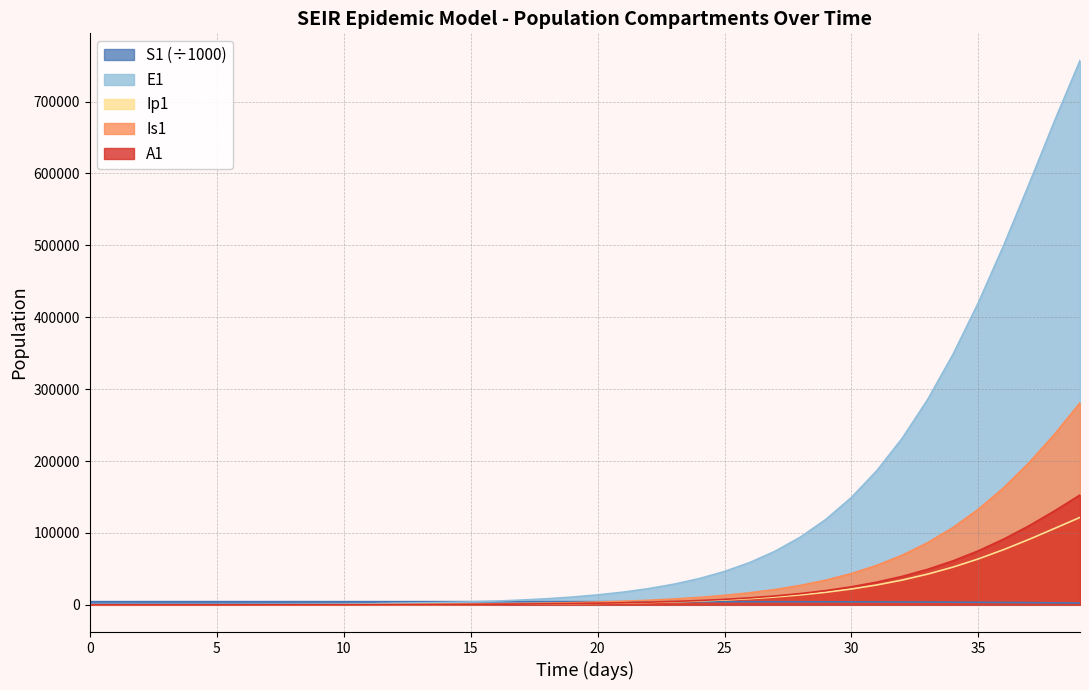

Reading left to right, extract all data points from this chart.

S1: 4403.6	4403.6	4403.6	4403.6	4403.6	4403.5	4403.5	4403.4	4403.2	4402.9	4402.5	4401.7	4400.3	4399.1	4397.8	4395.9	4393.6	4390.5	4386.6	4381.7	4375.3	4367.2	4356.9	4343.8	4327.1	4305.9	4279.1	4245.1	4202.4	4148.8	4081.8	3998.8	3896.8	3772.5	3623.2	3446.3	3240.7	3006.8	2747.4	2468.1
E1: 0.0	5.5	11.1	19.4	33.0	55.9	94.5	159.7	269.8	456.0	770.7	1302.3	2200.5	2666.0	3250.7	4086.3	5193.5	6625.1	8460.6	10806.1	13799.0	17613.4	22469.4	28642.8	36477.5	46398.7	58927.1	74691.6	94438.2	119030.6	149434.7	186676.7	231762.3	285540.9	348503.0	420507.7	500460.9	586001.1	673296.2	757085.6
Ip1: 0.0	0.4	1.2	2.3	4.0	6.9	11.7	19.7	33.4	56.4	95.3	161.0	272.1	394.0	486.0	604.0	761.1	967.0	1232.8	1573.8	2009.7	2565.9	3274.6	4176.5	5322.6	6776.4	8615.9	10936.7	13853.6	17501.9	22037.1	27631.0	34463.4	42705.4	52494.1	63894.4	76850.8	91132.3	106282.5	121594.6
Is1: 5.0	4.1	4.0	4.8	6.6	10.1	16.3	27.0	45.1	75.8	127.8	215.7	364.4	573.3	823.6	1104.5	1438.8	1852.5	2374.3	3037.6	3883.1	4961.7	6337.3	8090.5	10323.1	13162.5	16768.1	21337.3	27112.8	34389.2	43518.8	54913.8	69043.1	86418.4	107566.2	132977.2	163030.8	197890.7	237379.7	280849.4
A1: 0.0	0.2	0.8	1.8	3.4	6.1	10.5	17.9	30.4	51.6	87.3	147.6	249.4	377.3	506.0	657.3	844.7	1081.7	1383.5	1768.5	2259.8	2886.6	3685.6	4703.5	5998.6	7643.9	9730.3	12369.6	15698.3	19880.0	25107.8	31602.8	39609.7	49384.2	61171.8	75173.3	91496.1	110093.7	130699.3	152768.5